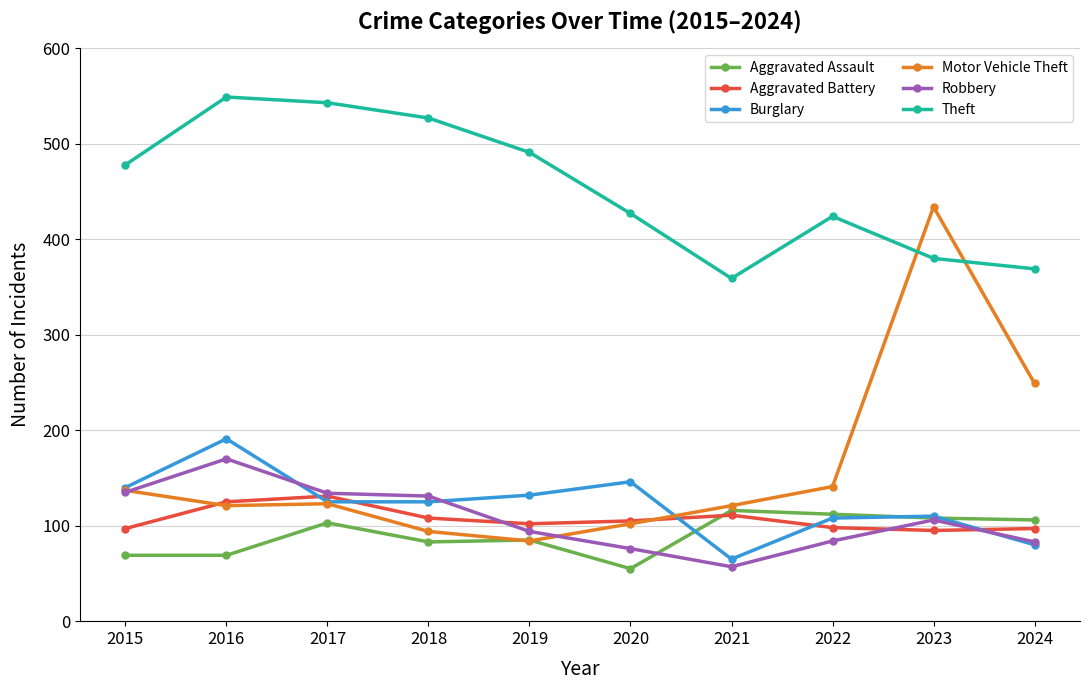

What value does the Robbery series have at 2020?

76